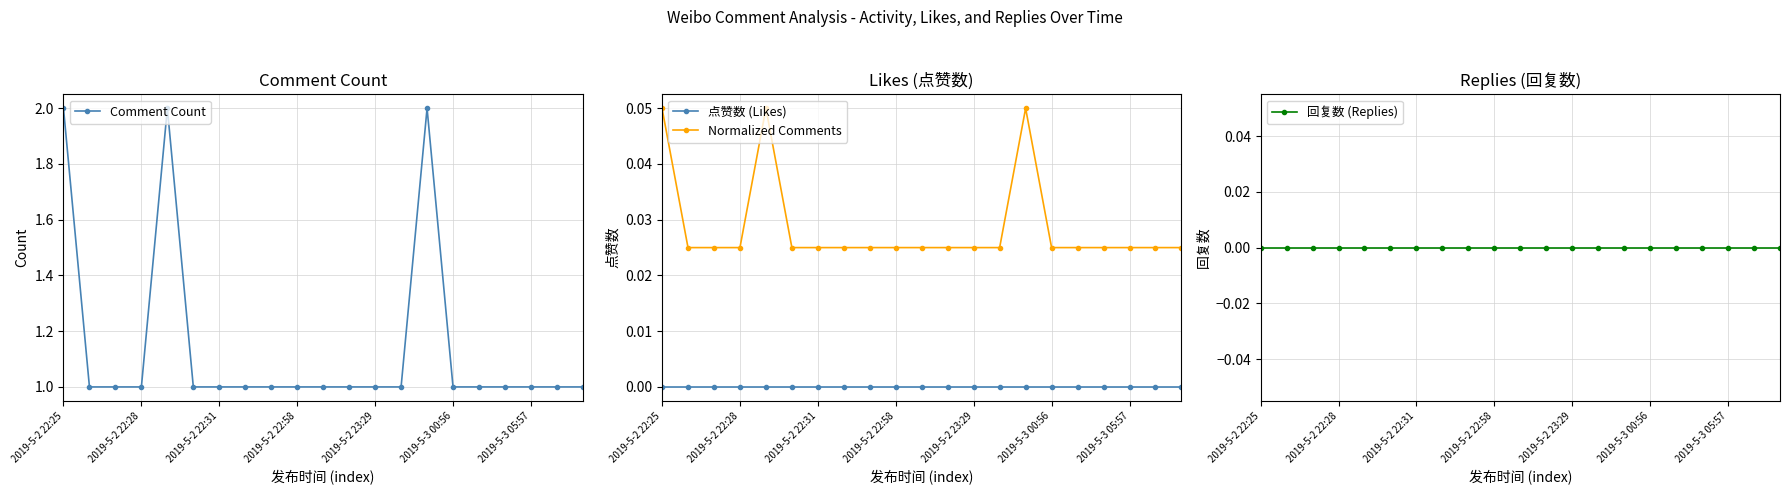

True or false: 回复数 (Replies) and Comment Count cross at least once.

False